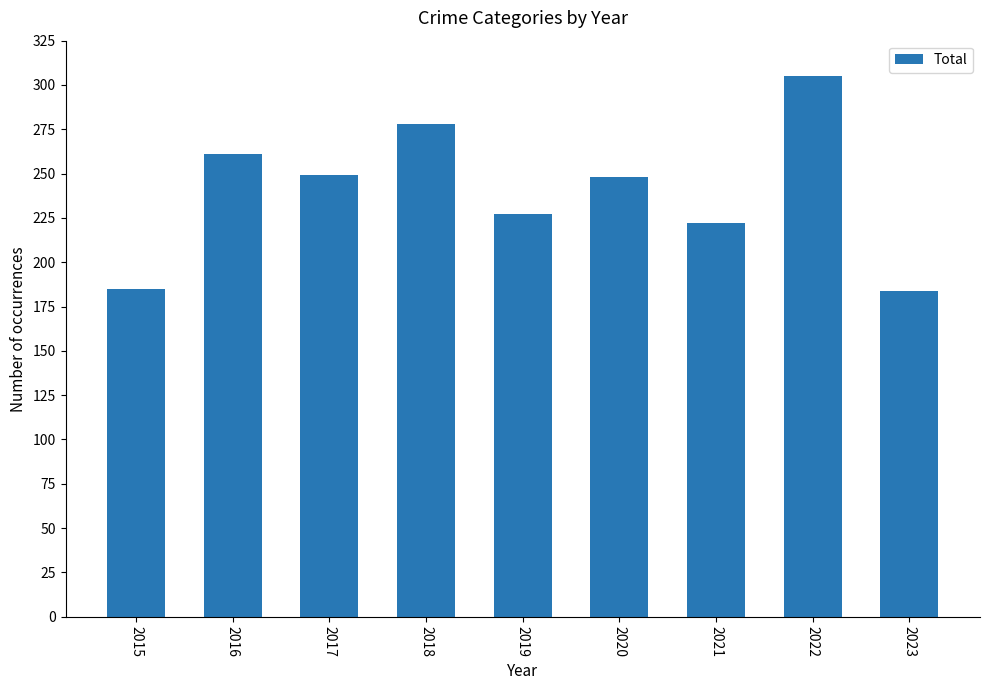

The chart shows a value of 184 at 2023. True or false?

True